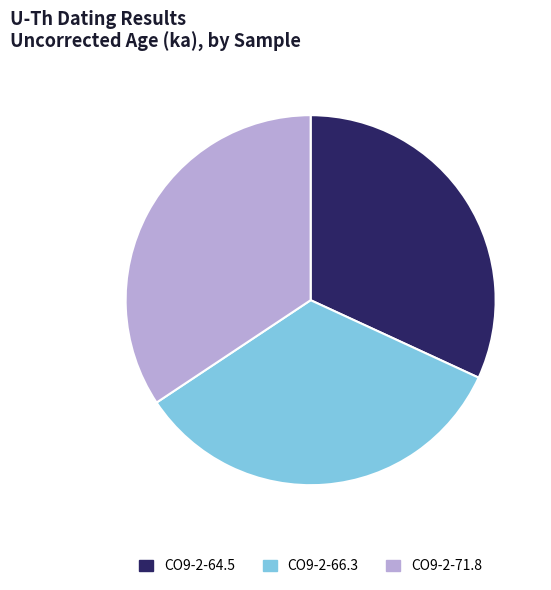

Which slice is the largest?

CO9-2-71.8